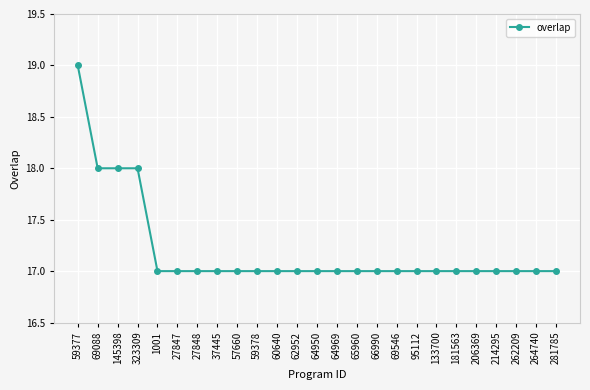

What is the change in value from 59377 to 206369?

-2